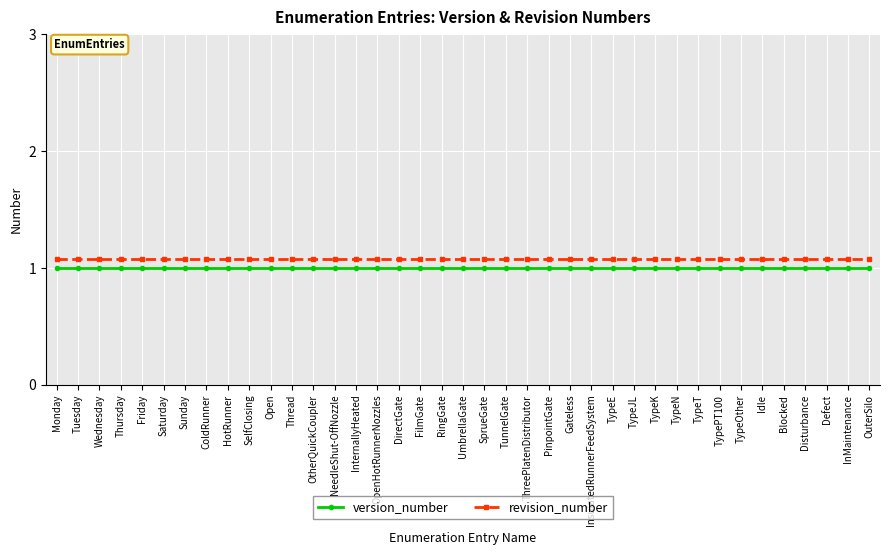

Which series has the largest total across all categories?

revision_number